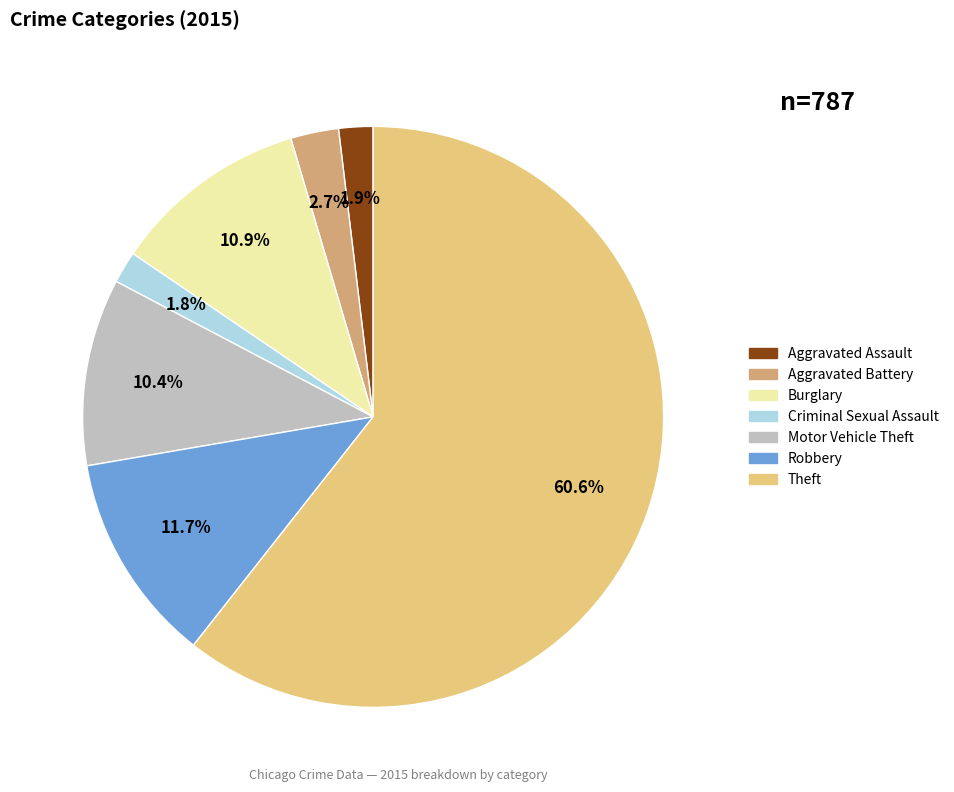

To the nearest percent, what is the difference between the Robbery and Theft slice percentages?

49%